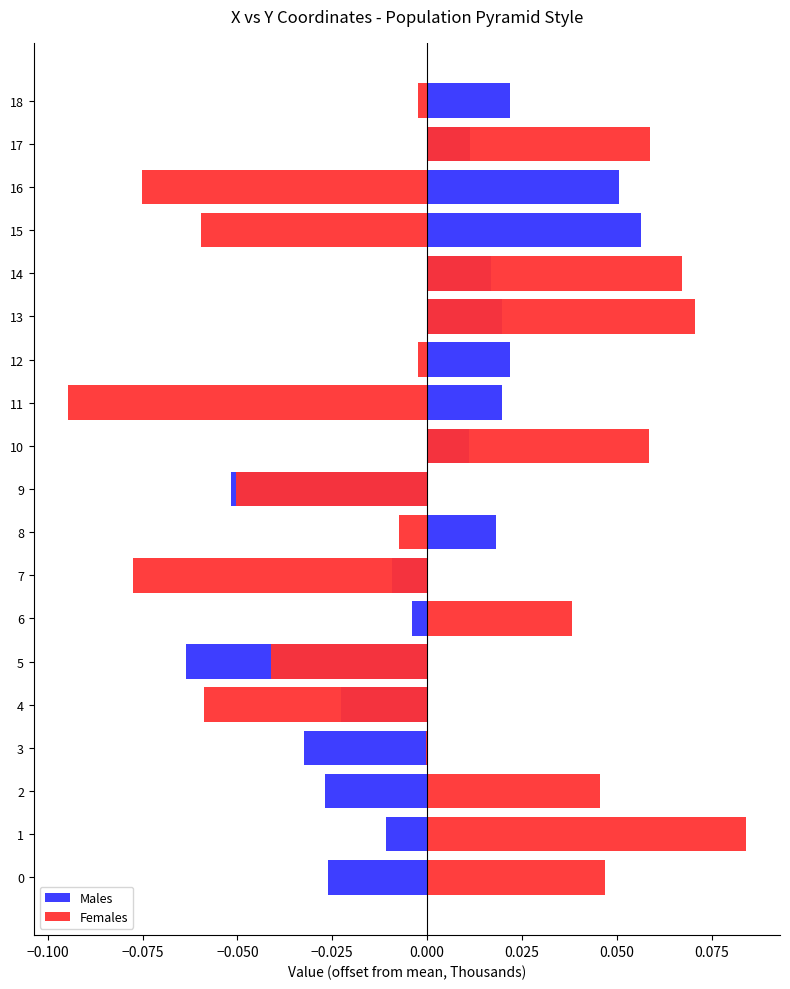

What is the label of the 2nd bar from the right?

17